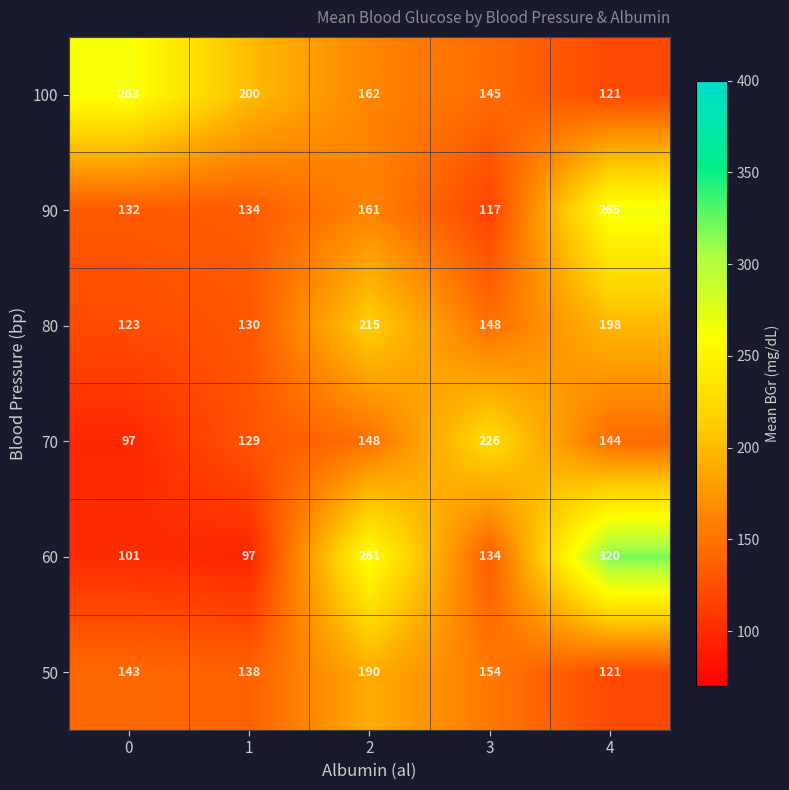

Reading left to right, extract all data points from this chart.

100: 0=263	1=200	2=162	3=145	4=121
90: 0=132	1=134	2=161	3=117	4=265
80: 0=123	1=130	2=215	3=148	4=198
70: 0=97	1=129	2=148	3=226	4=144
60: 0=101	1=97	2=261	3=134	4=320
50: 0=143	1=138	2=190	3=154	4=121